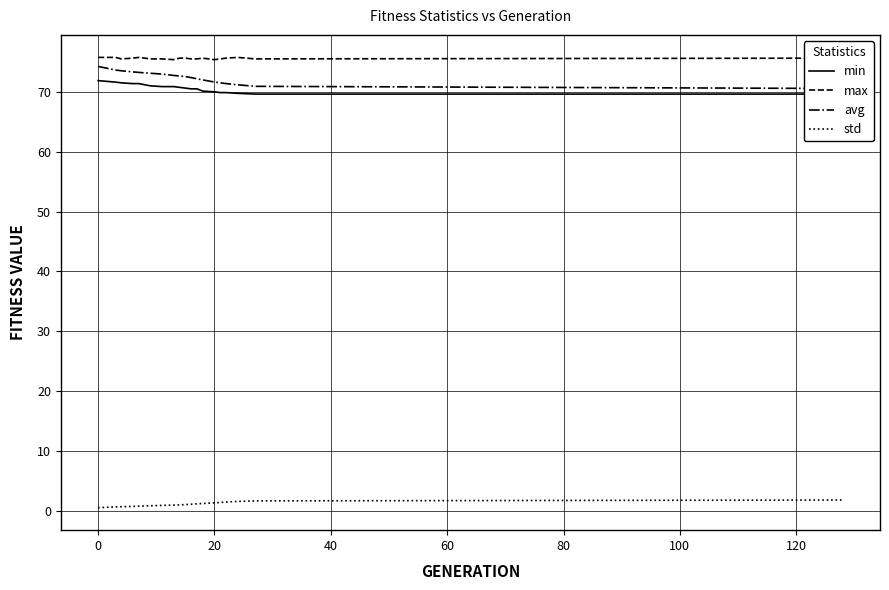

List the series in order of their peak value, lowest first.

std, min, avg, max